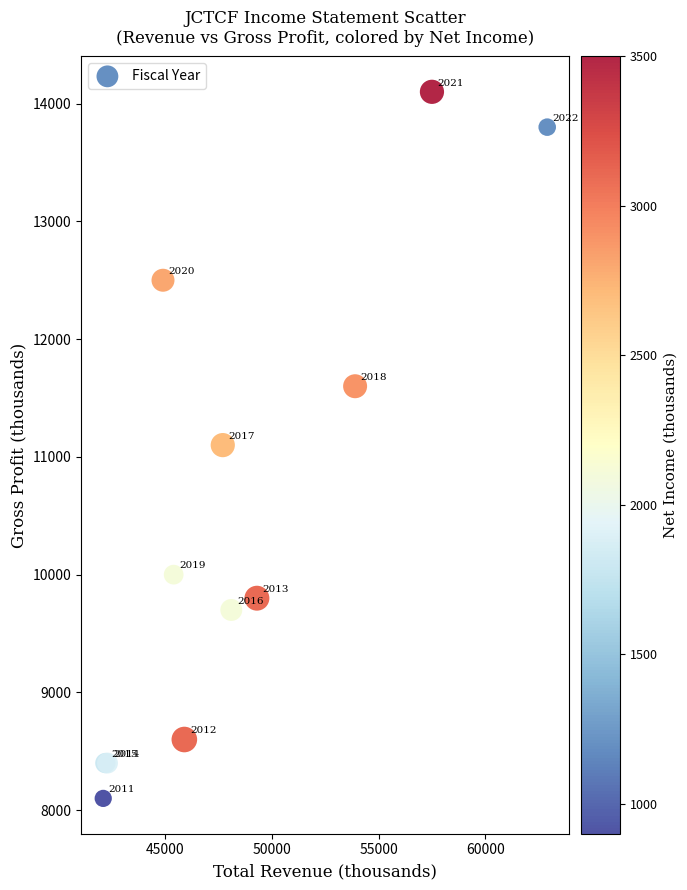

What Y value in the scatter plot is closest to 11100?

11100